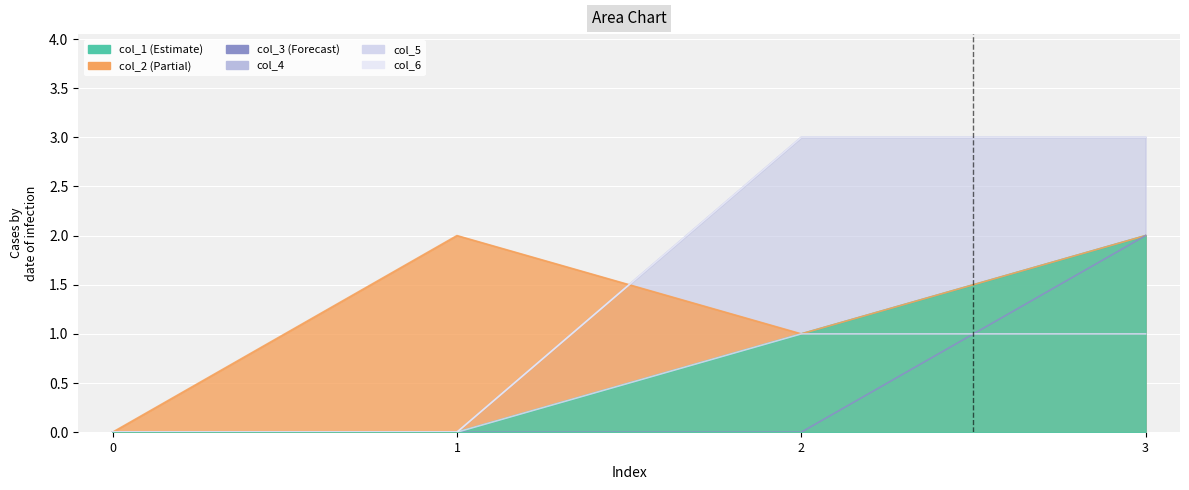

Which series ends up on top after the final intersection of col_4 and col_2?

col_4